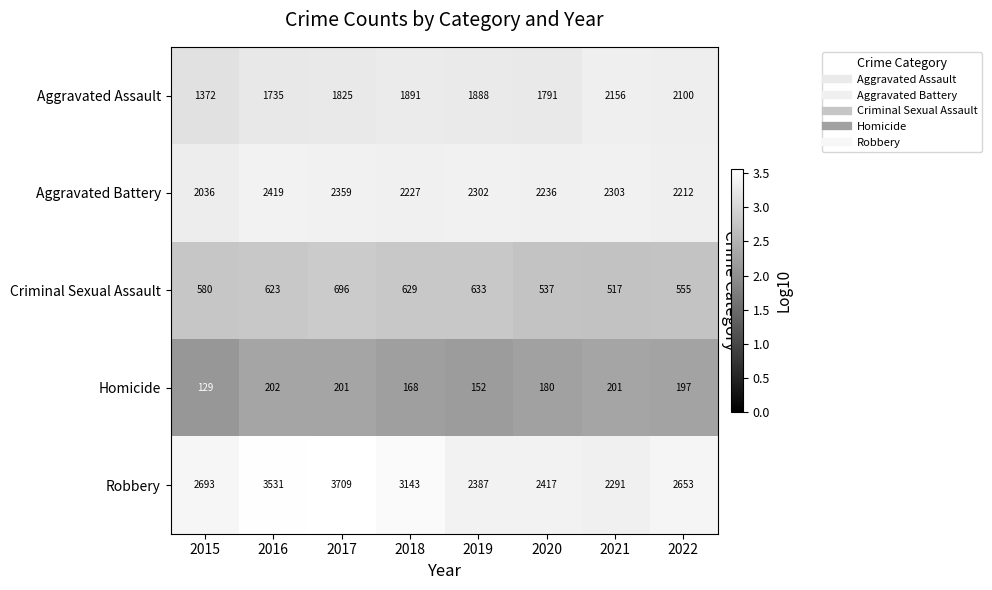

What is the difference between the highest and lowest values at 2015?

2564